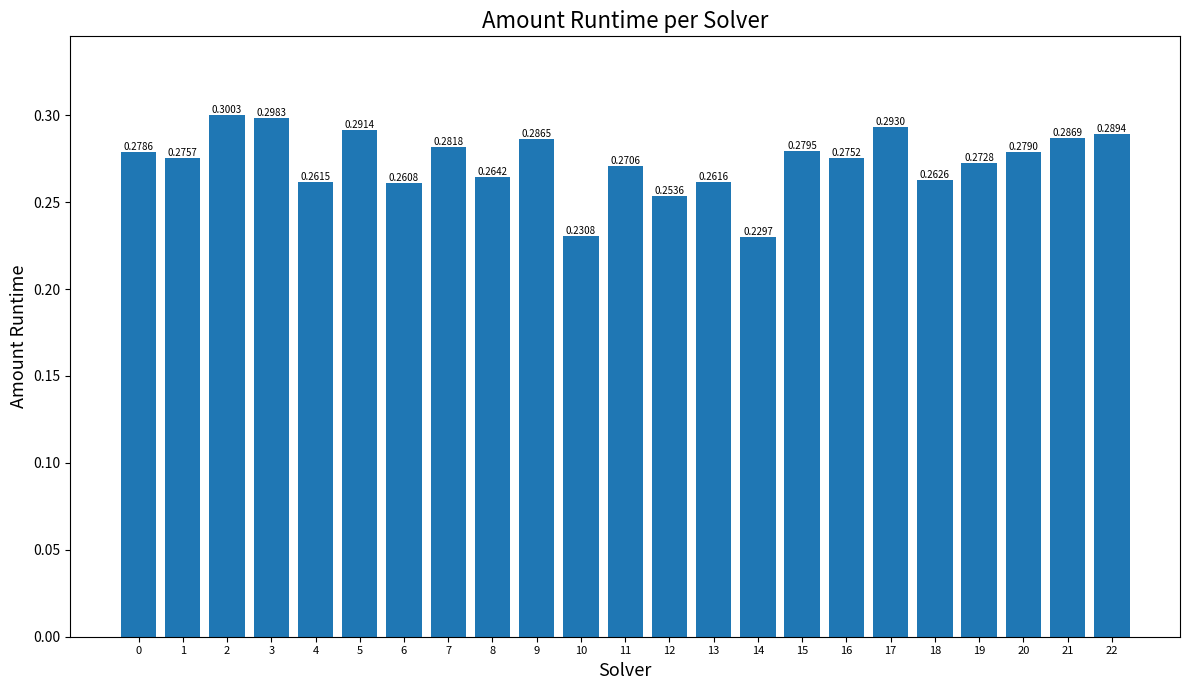

Between 20 and 16, which is larger?

20